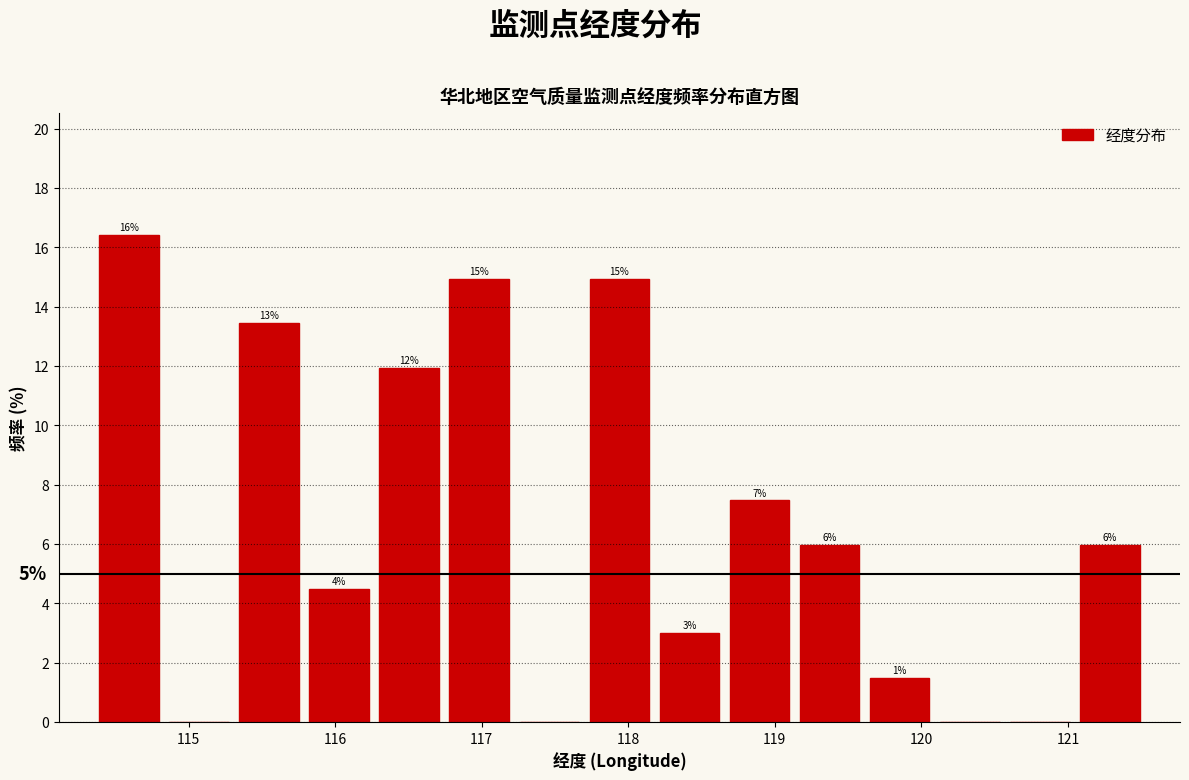

Which range on the x-axis has the tallest bar?

114.4 to 114.8